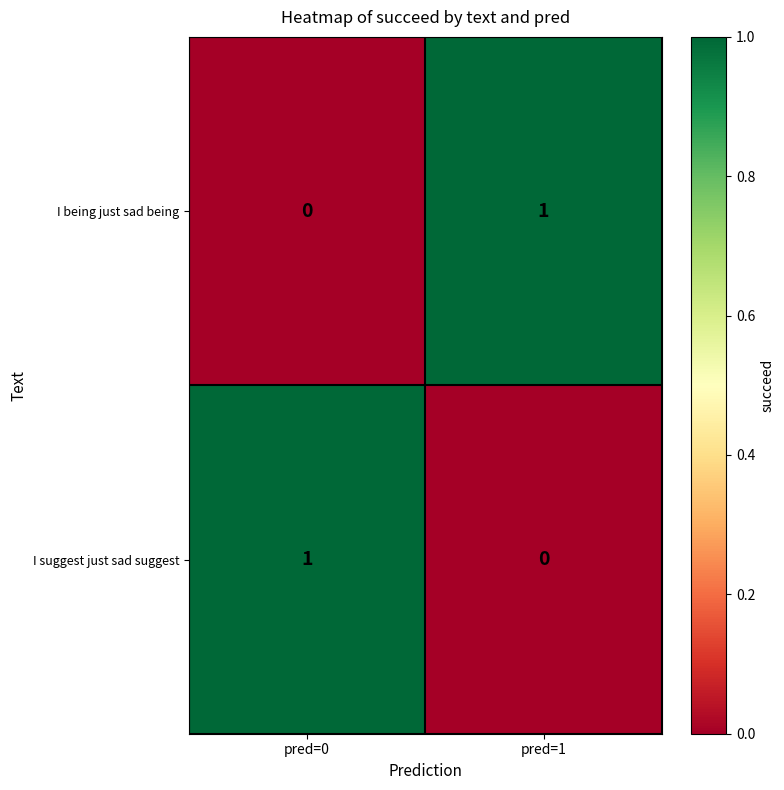

At which label does I suggest just sad suggest reach its minimum?

pred=1